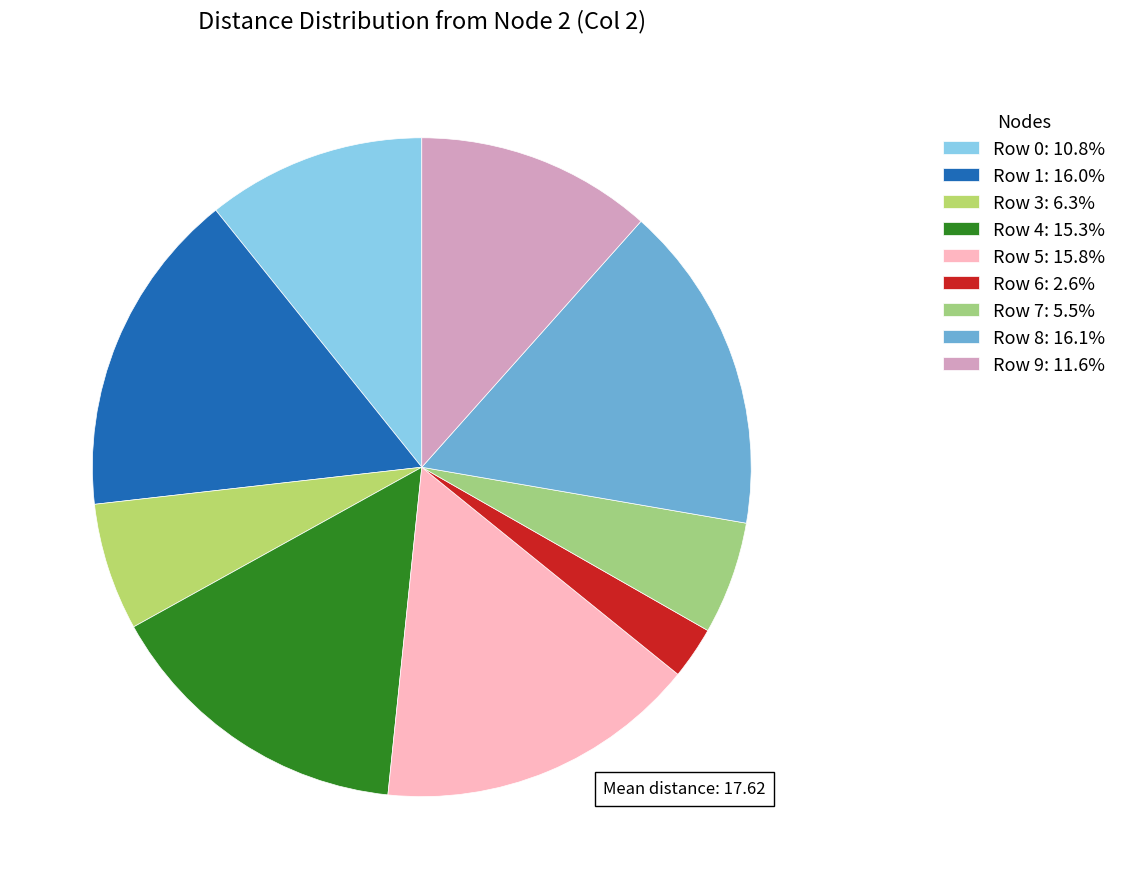

To the nearest percent, what percentage of the pie is Row 8?

16%